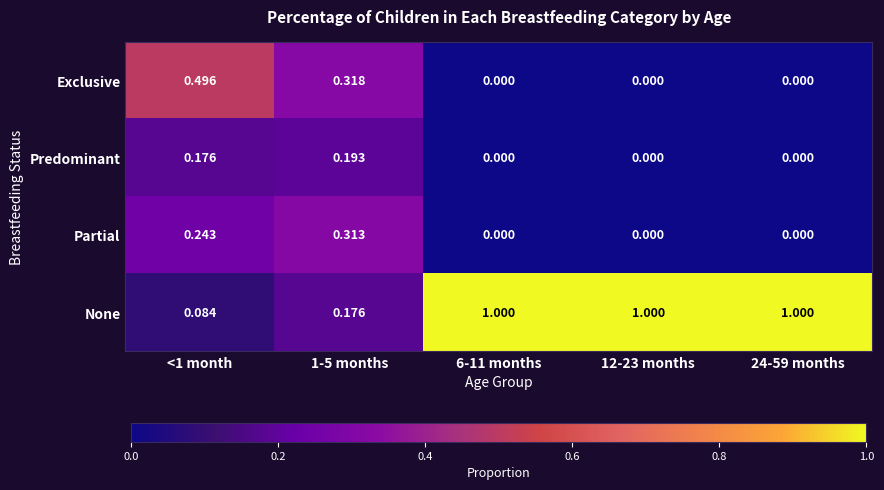

Which series has the largest total across all categories?

None